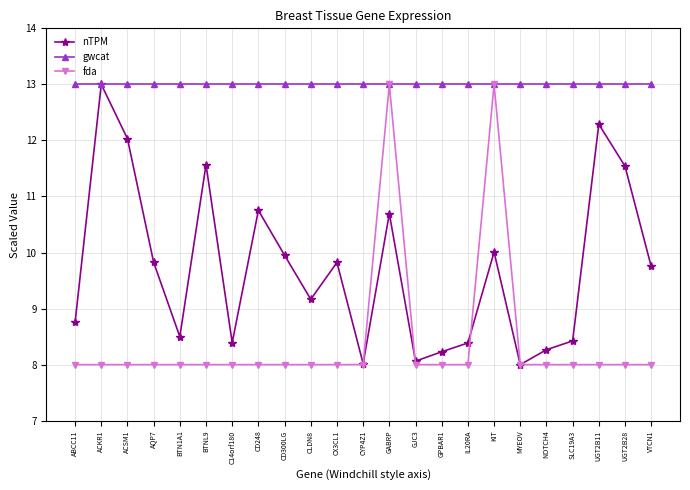

Which series has the largest total across all categories?

gwcat